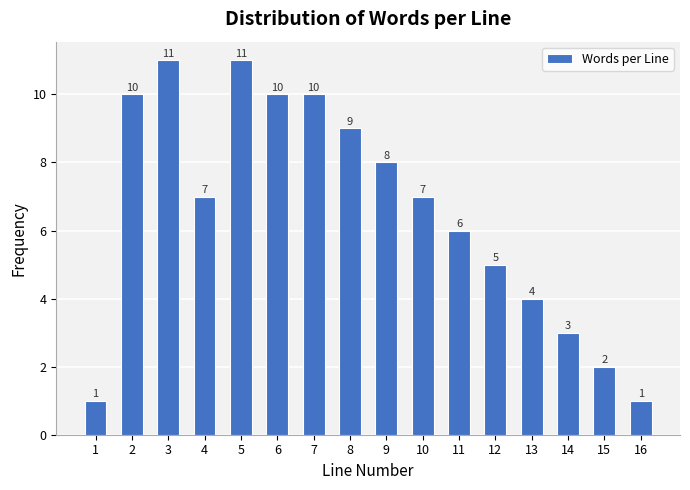

Reading right to left, list all the values displayed in this chart.

1	2	3	4	5	6	7	8	9	10	10	11	7	11	10	1